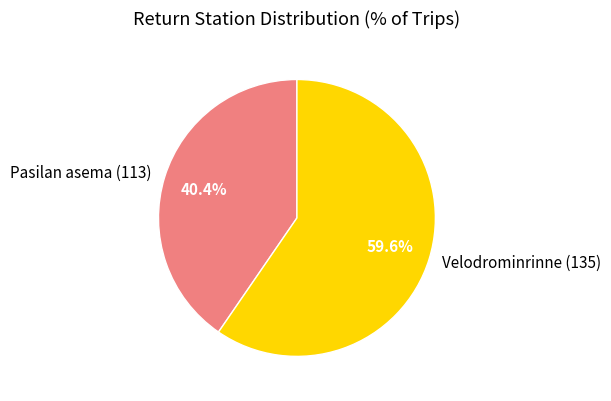

Is it true that Velodrominrinne (135) is 60% of the pie?

True